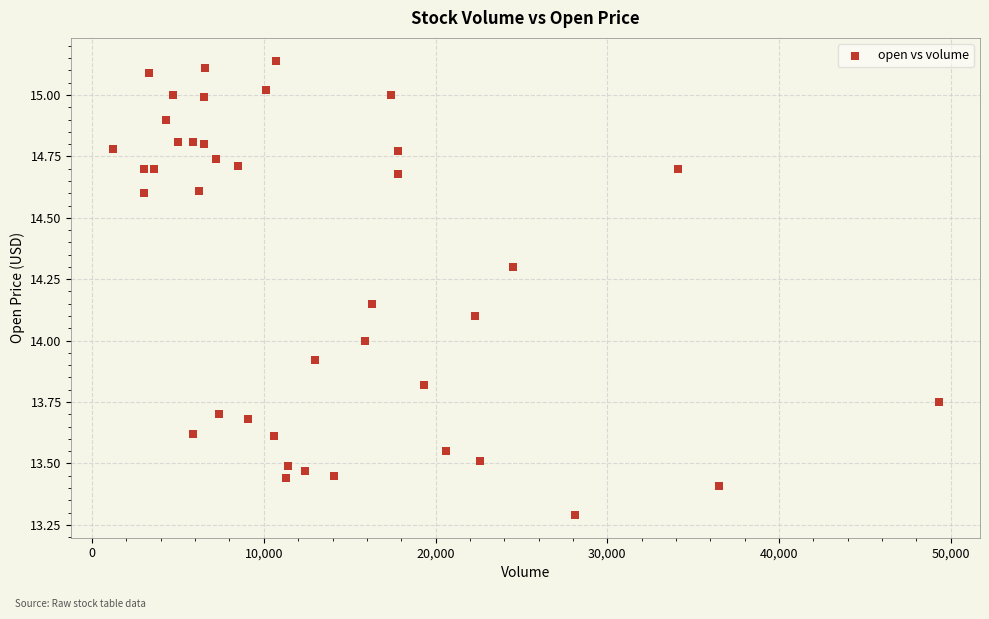

What is the range of X values (max minus min)?

48100.0